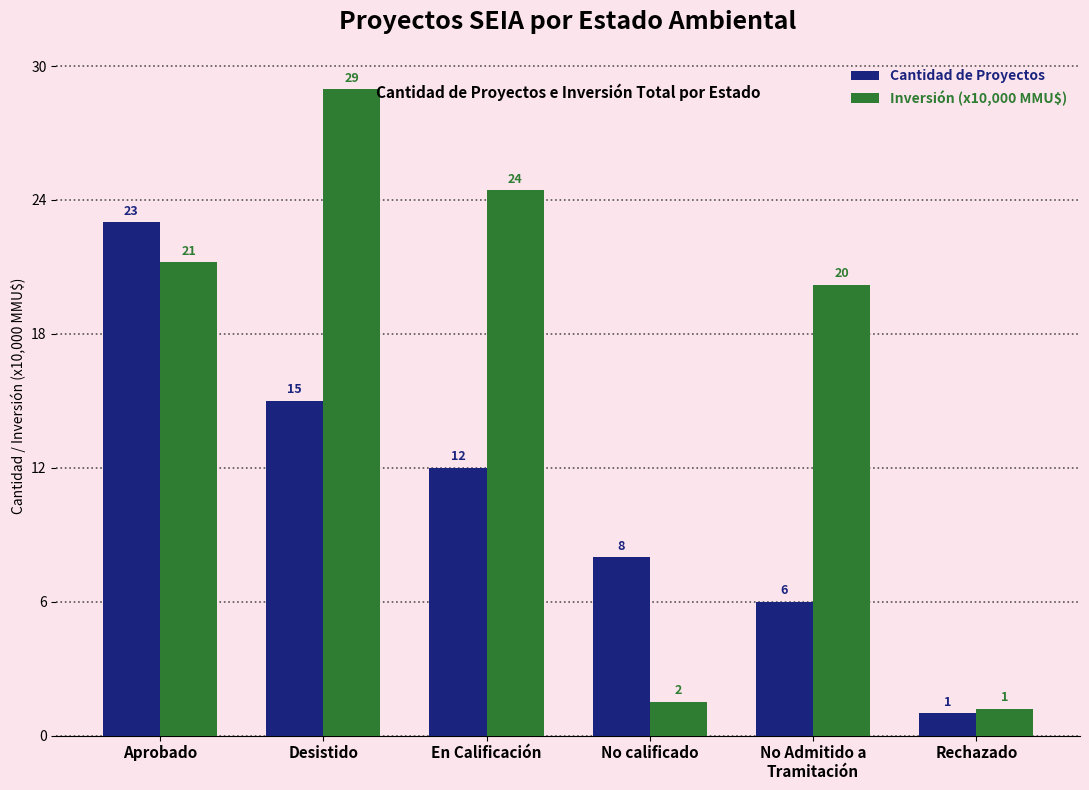

How many series are shown in this chart?

2